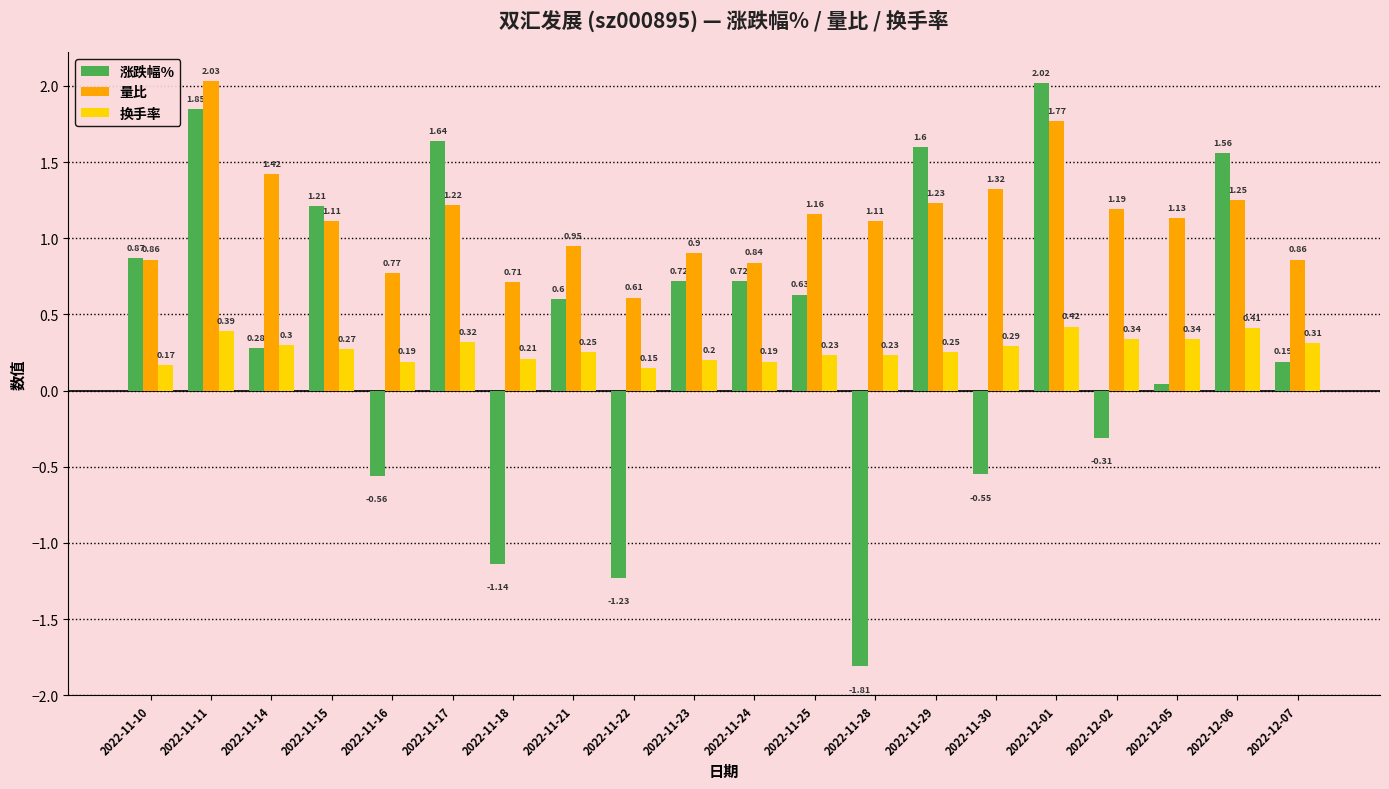

At how many categories does at least one series exceed 0?

20